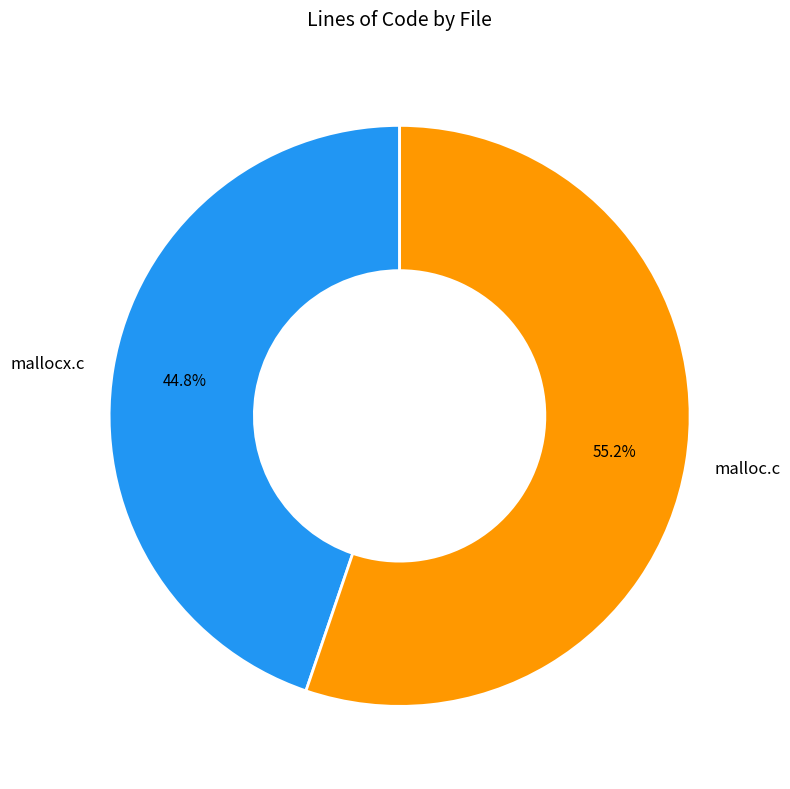

What is the largest slice in the pie chart?

malloc.c